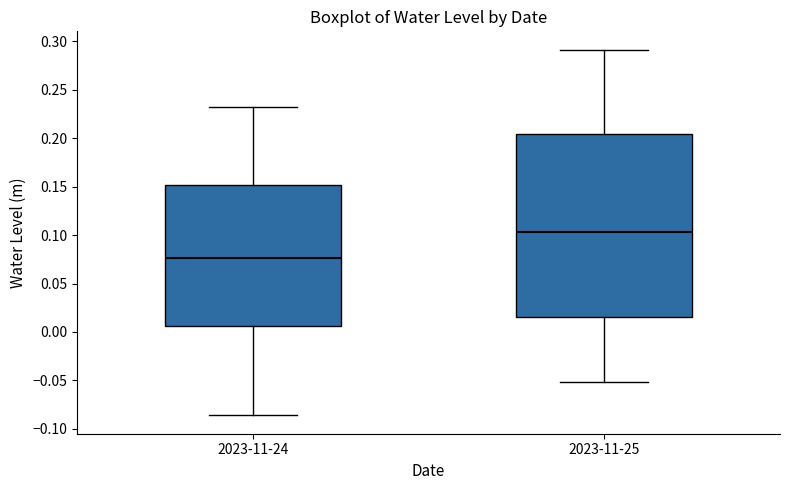

Which box's median line is the lowest?

2023-11-24